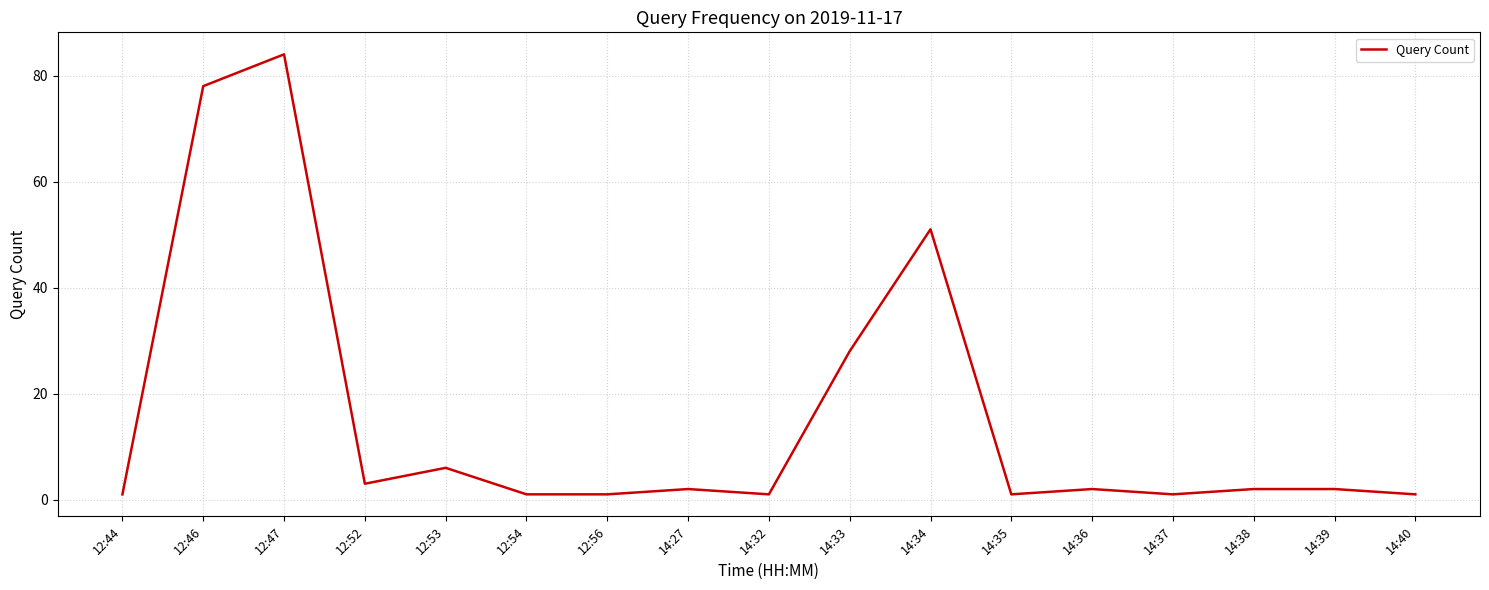

What is the change in value from 12:52 to 14:27?

-1